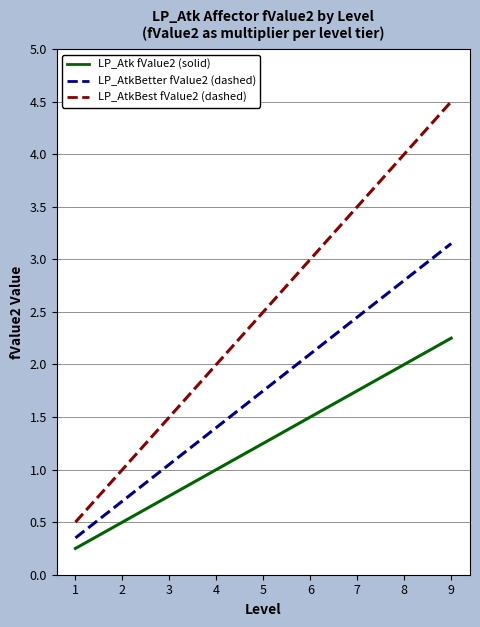

At which category does the chart reach its peak across all series?

9